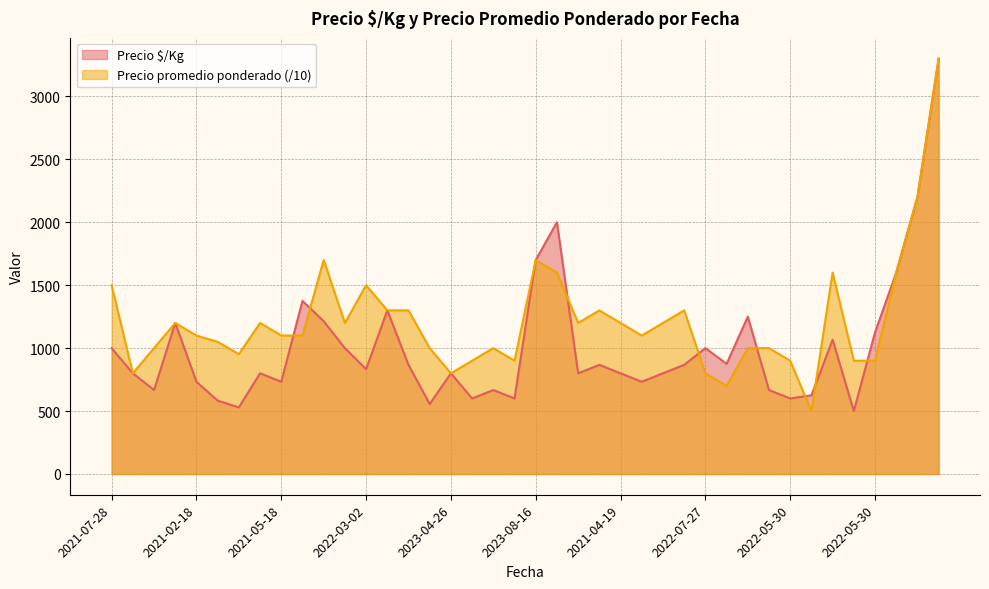

What value does the Precio $/Kg series have at 2022-08-25?

1214.0